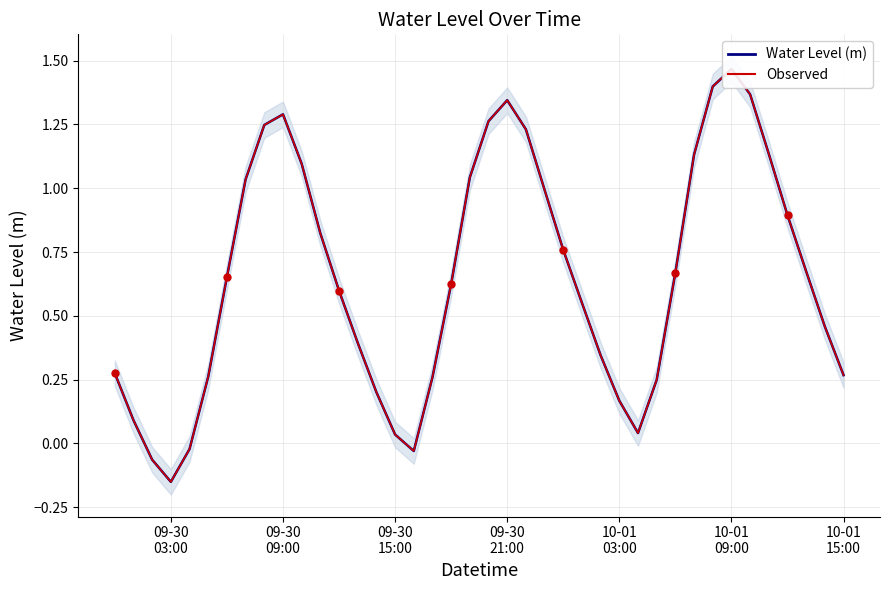

At how many categories does at least one series exceed 0?

36